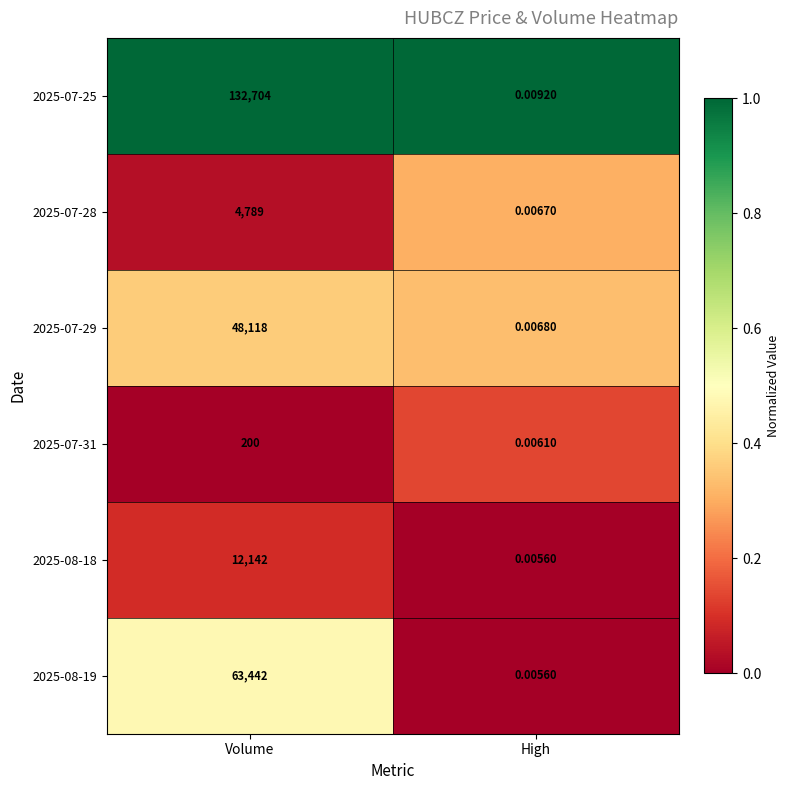

At which category is the sum across all series the highest?

Volume